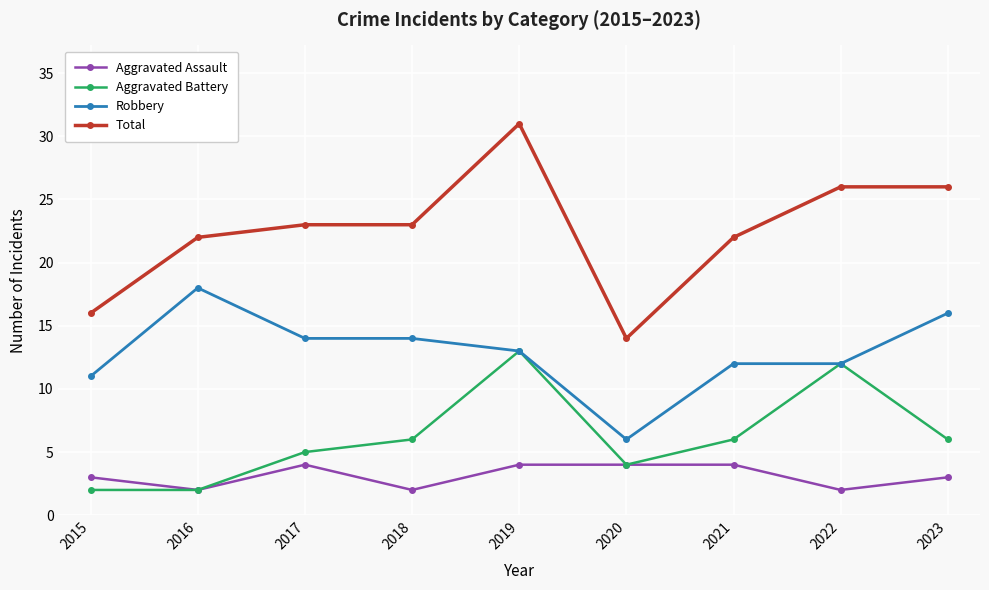

The value of Robbery at 2020 is 6. True or false?

True